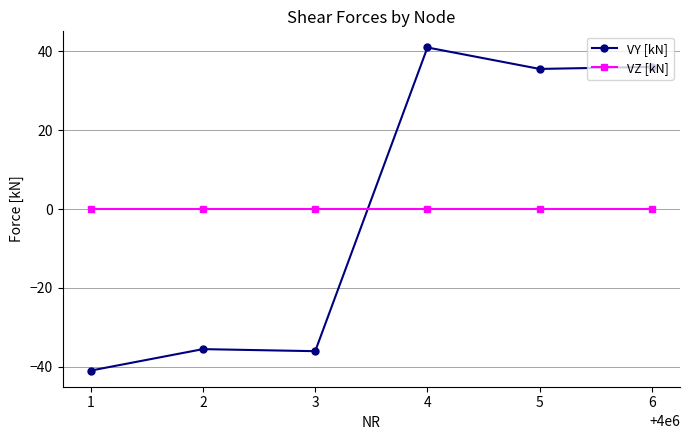

How many negative values does the VY [kN] series have?

3